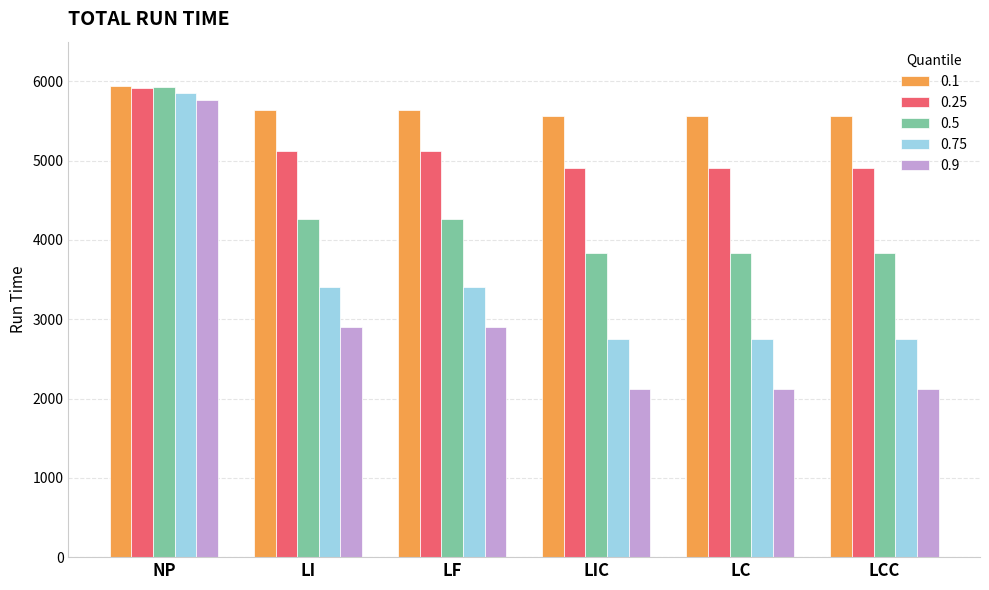

At LC, list the series in order from smallest to largest.

0.9, 0.75, 0.5, 0.25, 0.1